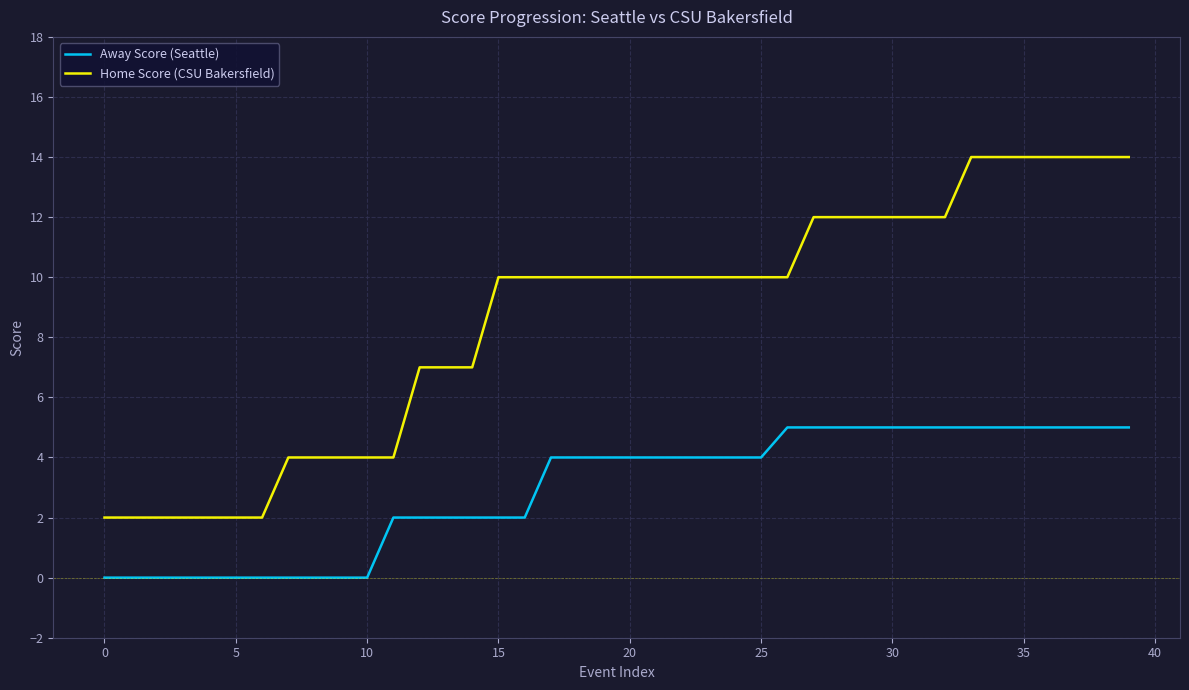

How many Away Score (Seattle) values are between 0 and 5?

40